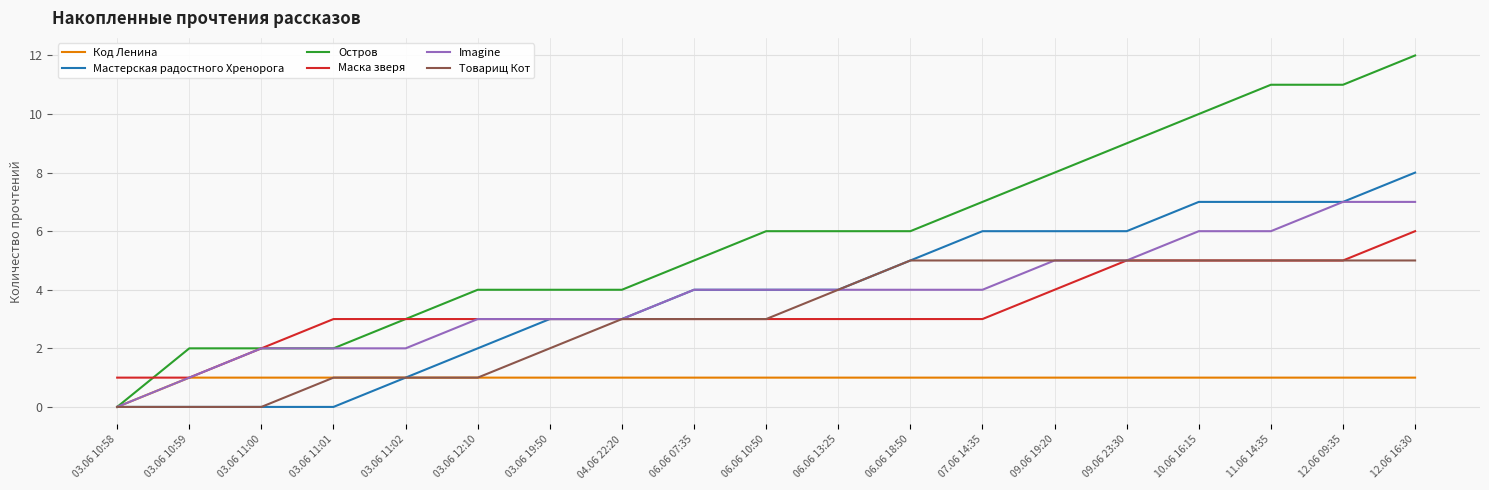

At which label does Остров reach its minimum?

03.06 10:58